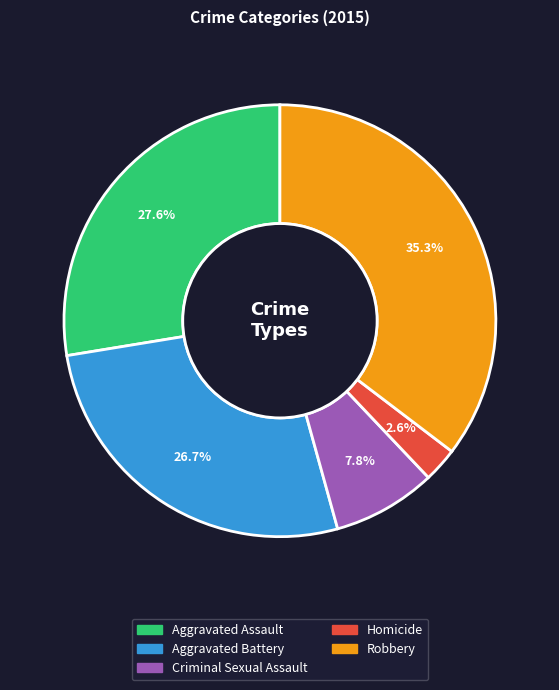

To the nearest percent, what is the average slice percentage?

20%